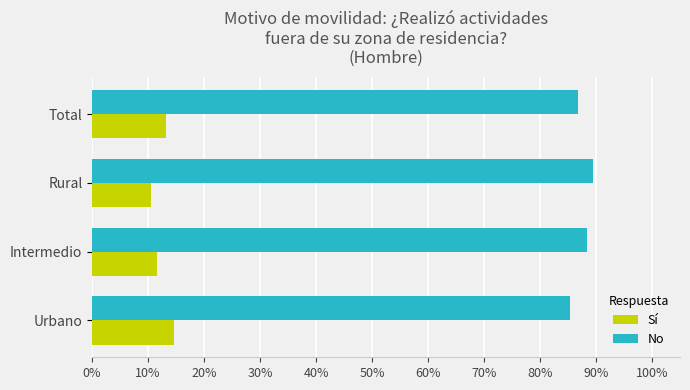

What are all the series names shown in the legend?

Sí, No